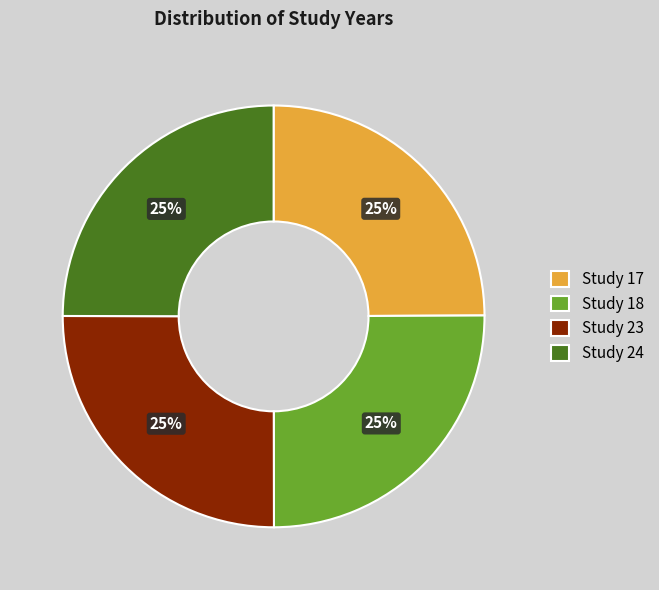

Does any single category account for the majority?

No